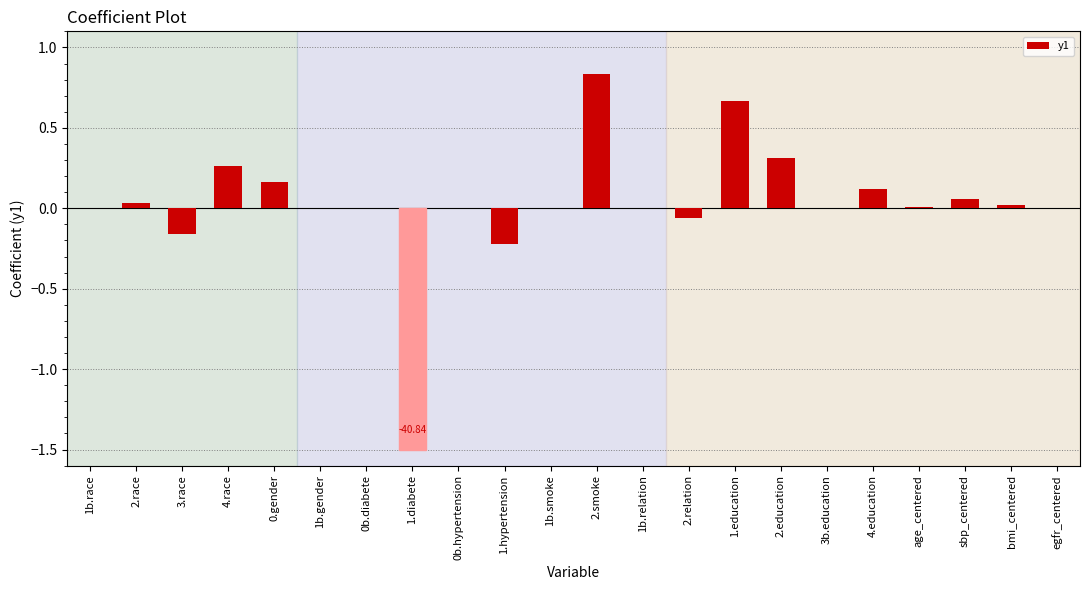

How many data points does each series have?

22